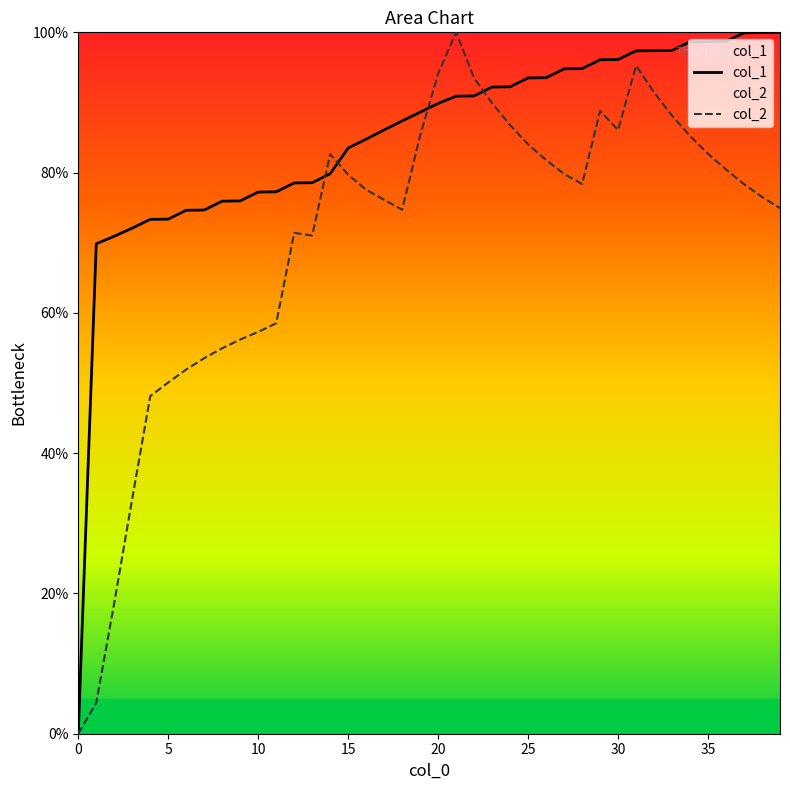

What is the difference between the highest and lowest values at 9?

19.8